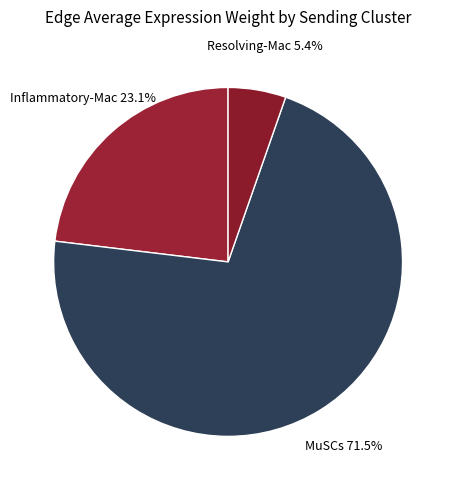

Is the sum of MuSCs and Resolving-Mac greater than half?

Yes